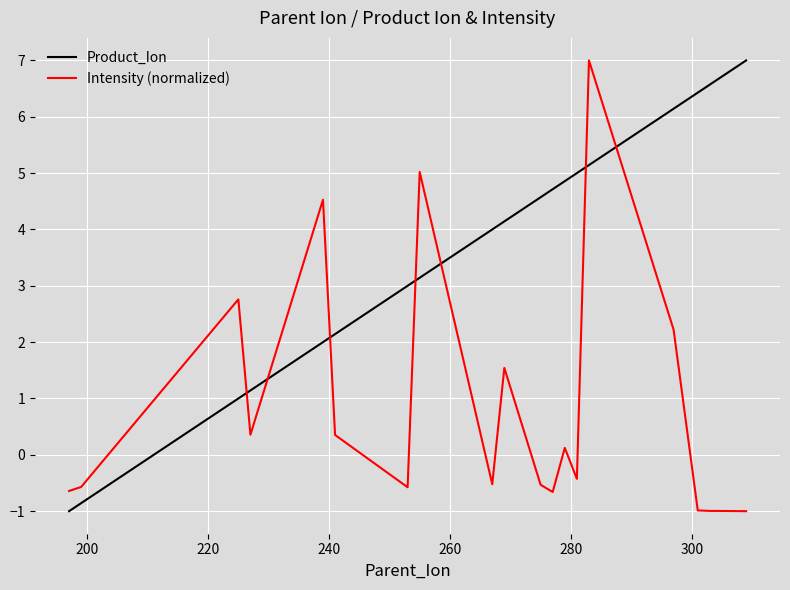

List the series in order of their overall mean, highest first.

Product_Ion, Intensity (normalized)